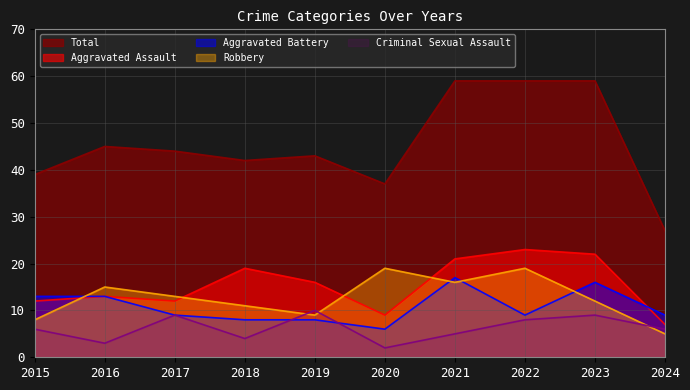

True or false: Aggravated Battery has more than 1 interior local peaks.

True